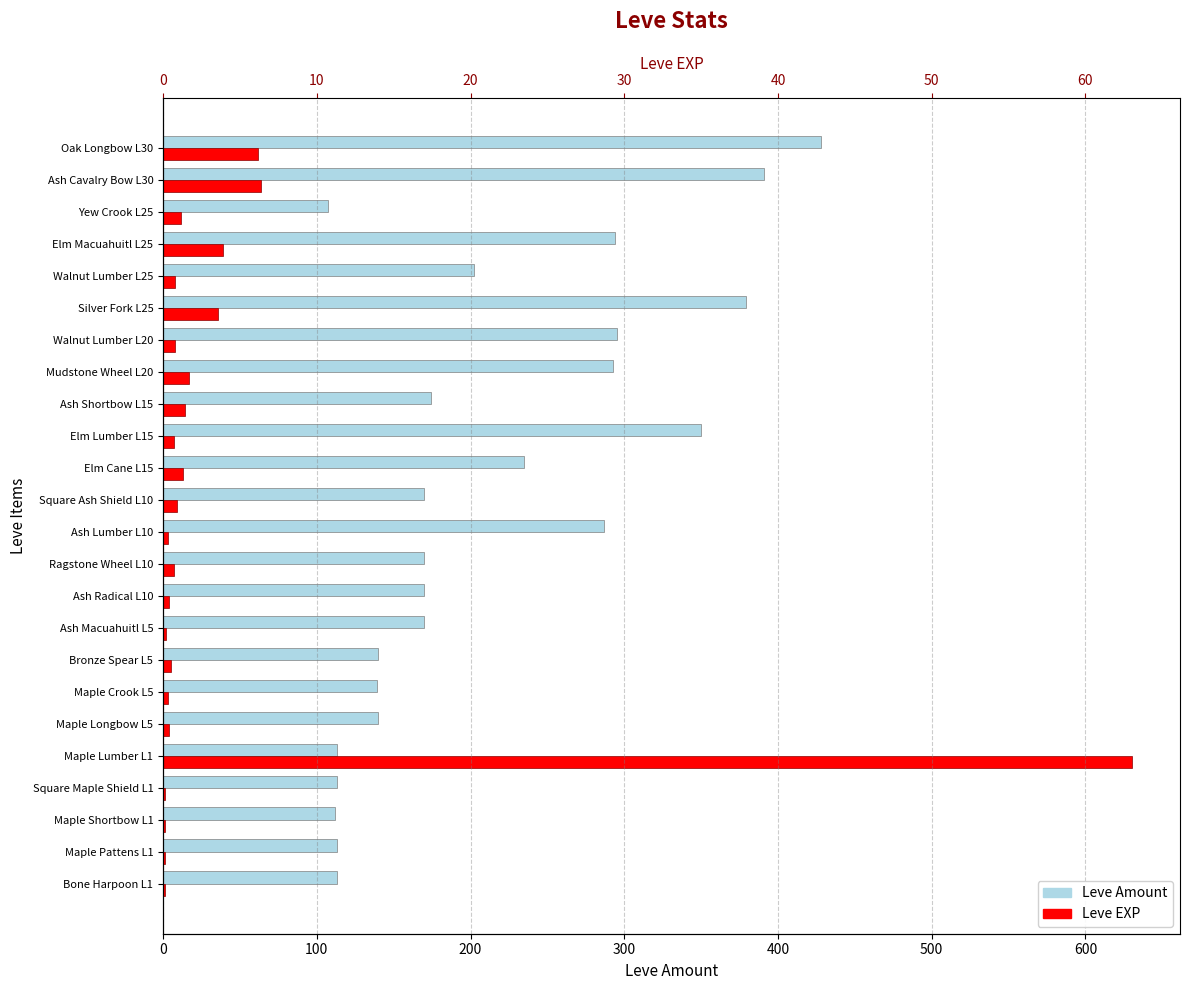

How many bars are there in each group?

2